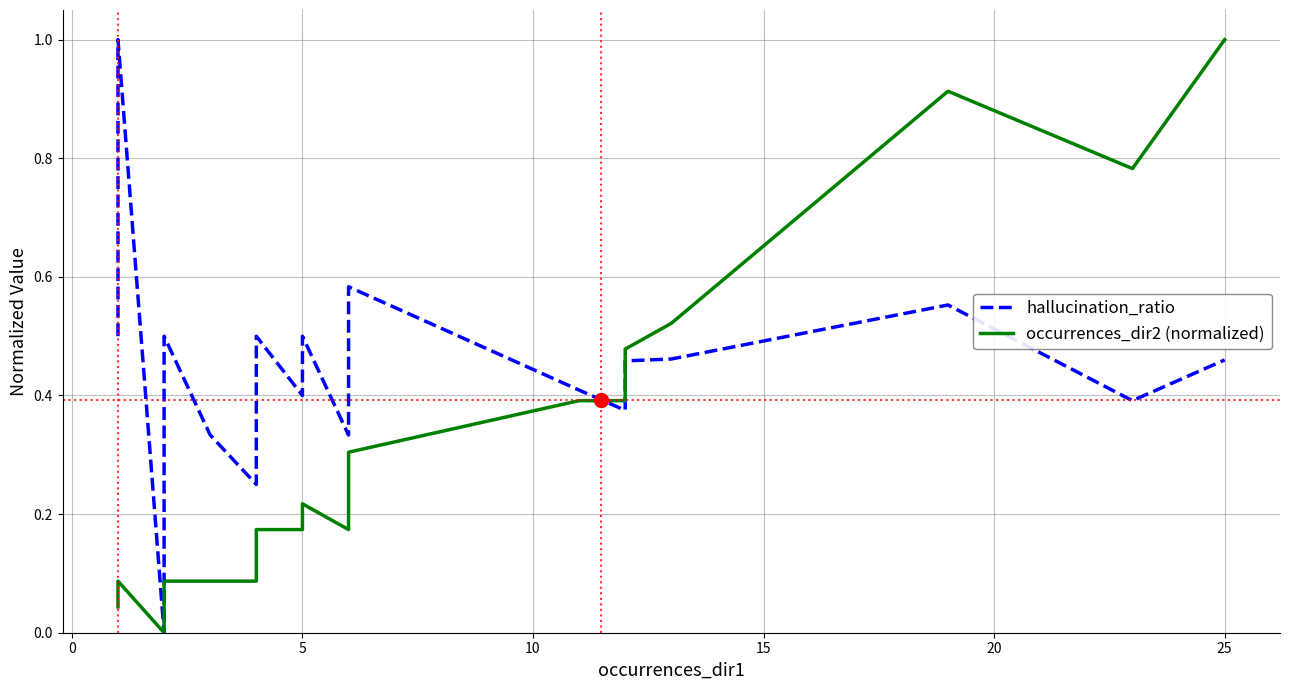

Reading left to right, what are all the values shown in this chart?

hallucination_ratio: 0.5	0.5	0.5	0.5	0.5	0.5	0.5	0.5	0.5	0.5	1.0	1.0	0.0	0.2	0.5	0.5	0.5	0.5	0.3	0.3	0.3	0.3	0.2	0.5	0.4	0.4	0.5	0.3	0.5	0.6	0.4	0.4	0.4	0.4	0.5	0.5	0.5	0.6	0.4	0.5
occurrences_dir2 (normalized): 0.0	0.0	0.0	0.0	0.0	0.0	0.0	0.0	0.0	0.0	0.1	0.1	0.0	0.0	0.1	0.1	0.1	0.1	0.1	0.1	0.1	0.1	0.1	0.2	0.2	0.2	0.2	0.2	0.3	0.3	0.4	0.4	0.4	0.4	0.5	0.5	0.5	0.9	0.8	1.0